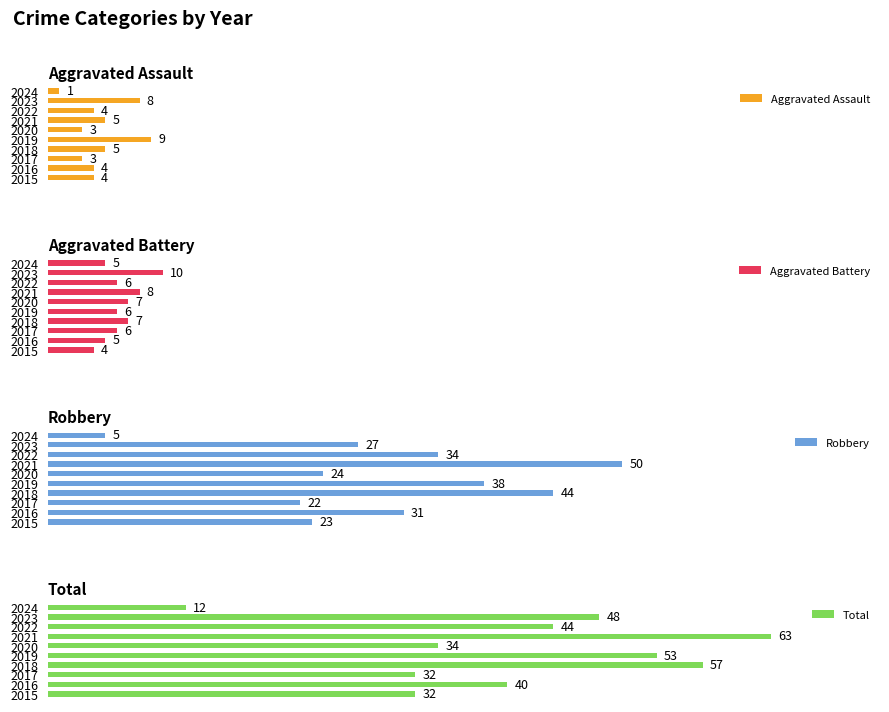

Rank the categories by Robbery value from lowest to highest.

2024, 2017, 2015, 2020, 2023, 2016, 2022, 2019, 2018, 2021